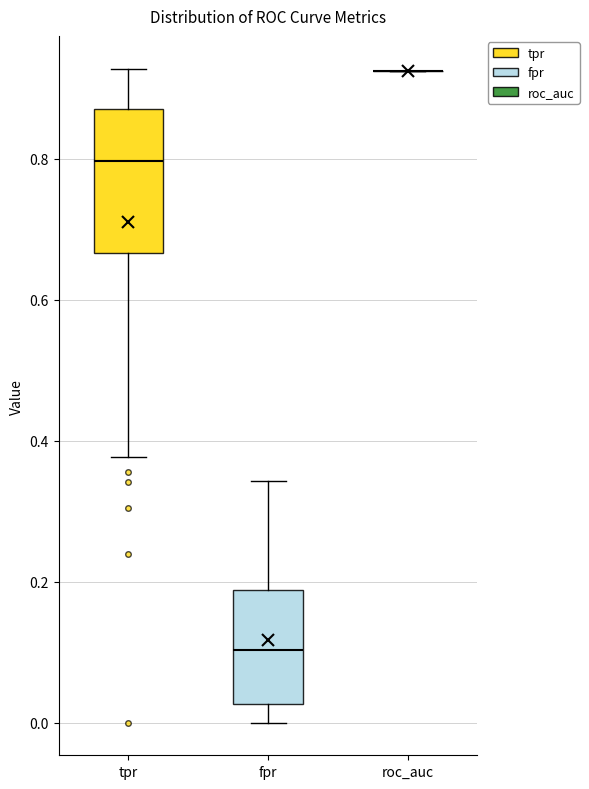

Reading left to right, read every box against the y-axis: the position of its median line, the range the box covers, and the ends of its whiskers. The values are not printed on the chart, so give them approximately, as read against the axis.

tpr: median 0.80, box 0.66 to 0.86, whiskers 0.38 to 0.92
fpr: median 0.10, box 0.02 to 0.18, whiskers 0.00 to 0.34
roc_auc: box collapsed to a line at 0.92, whiskers 0.92 to 0.92